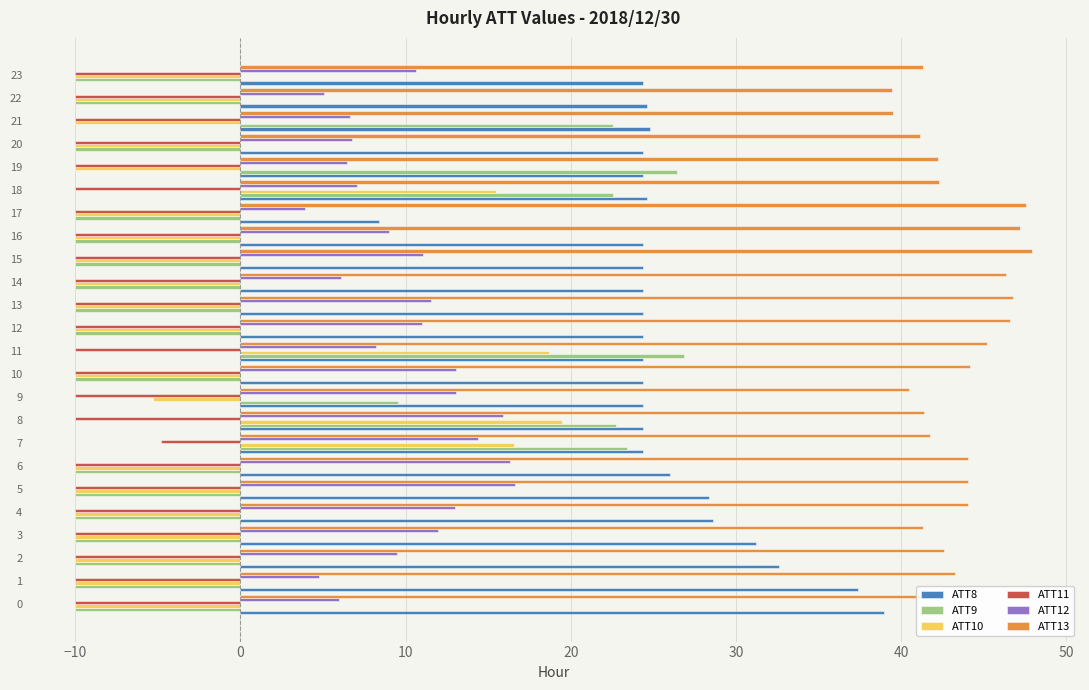

What is the sum of the ATT9 values at 1 and 23?

-20.0